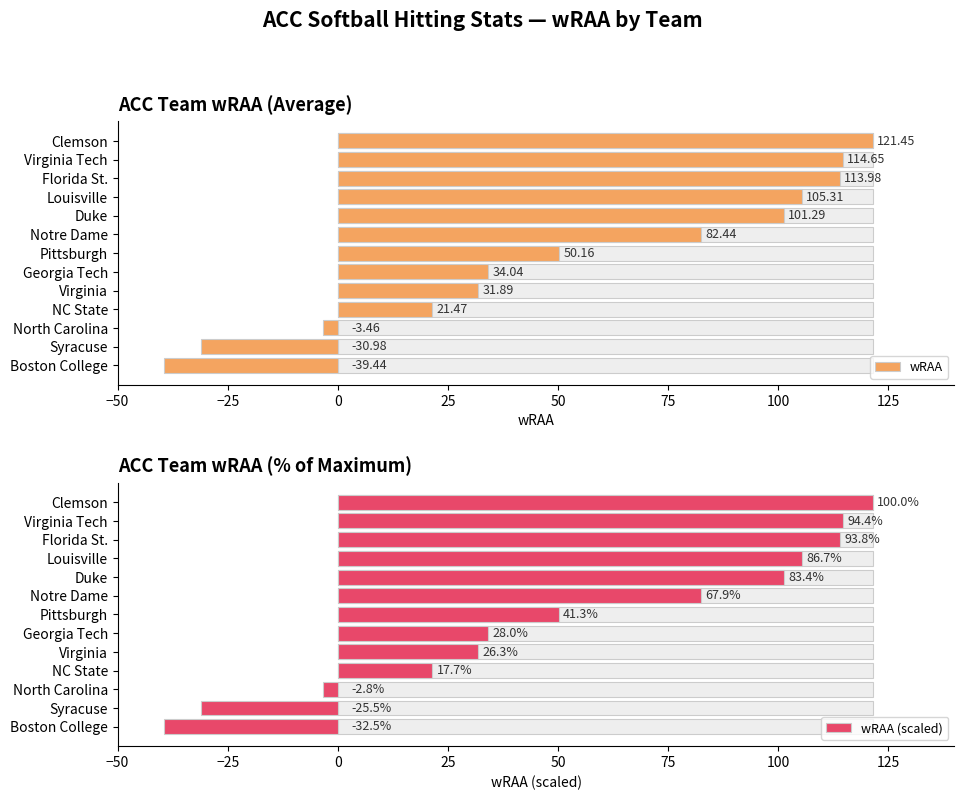

What is the difference between the maximum and minimum values in the wRAA (scaled) series?

160.9